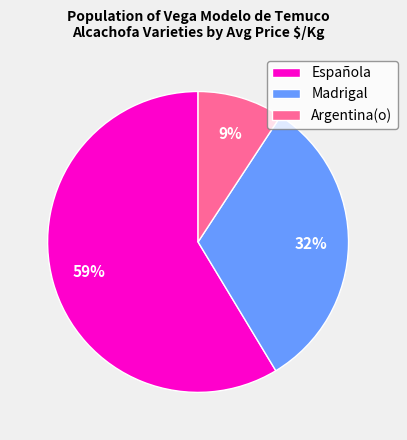

The Española slice represents 46% of the pie. True or false?

False